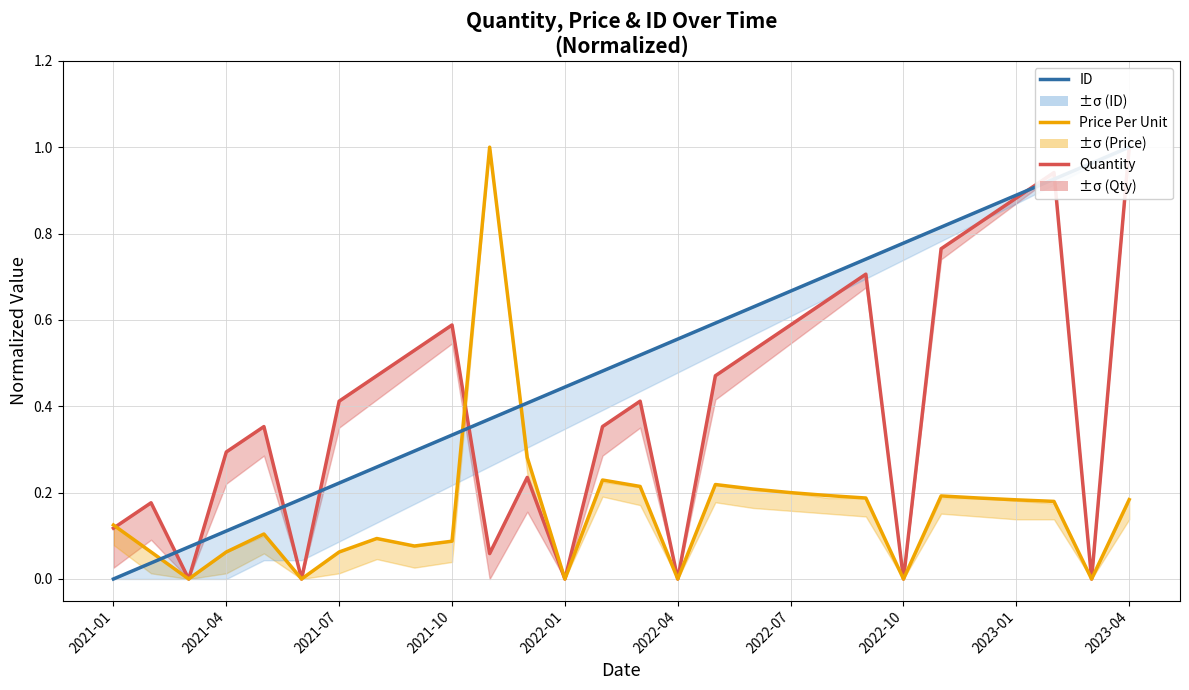

Which series has the largest total across all categories?

ID